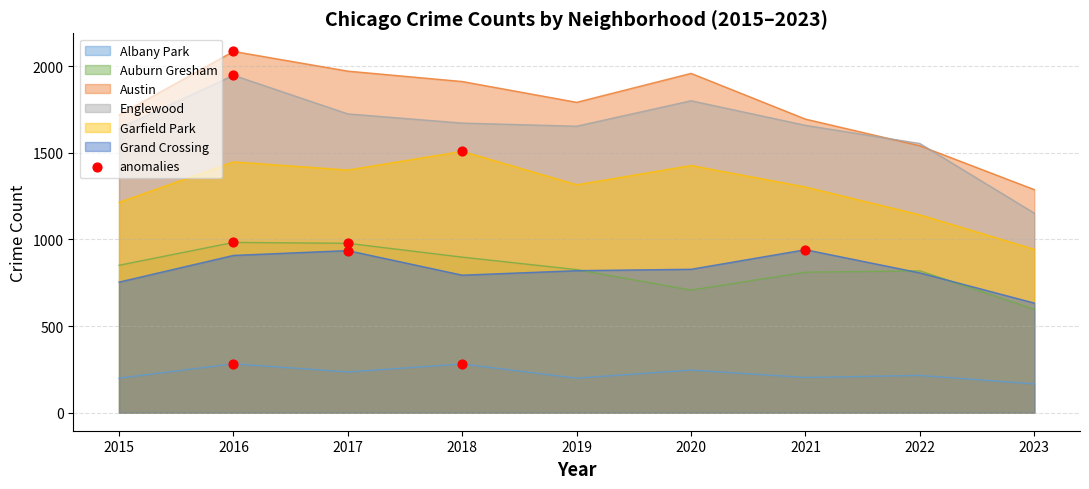

Which series has the largest total across all categories?

Austin